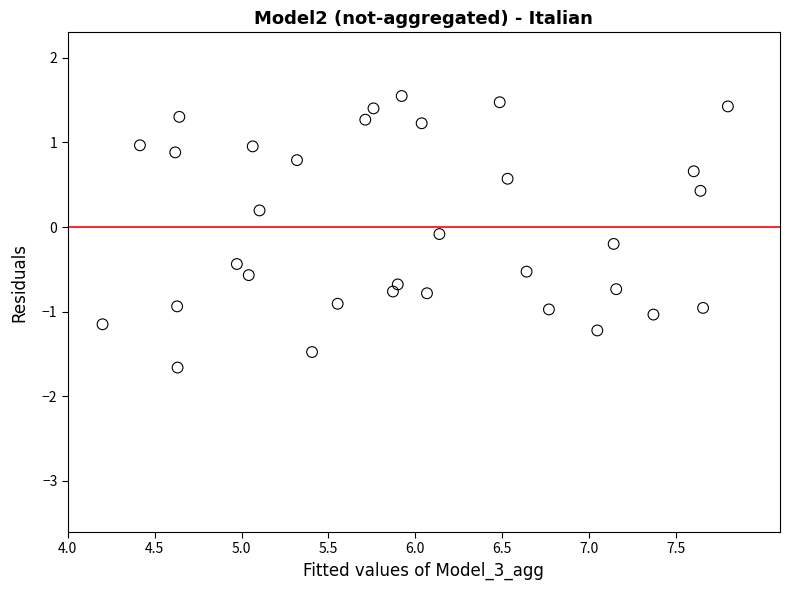

What is the range of X values (max minus min)?

3.6